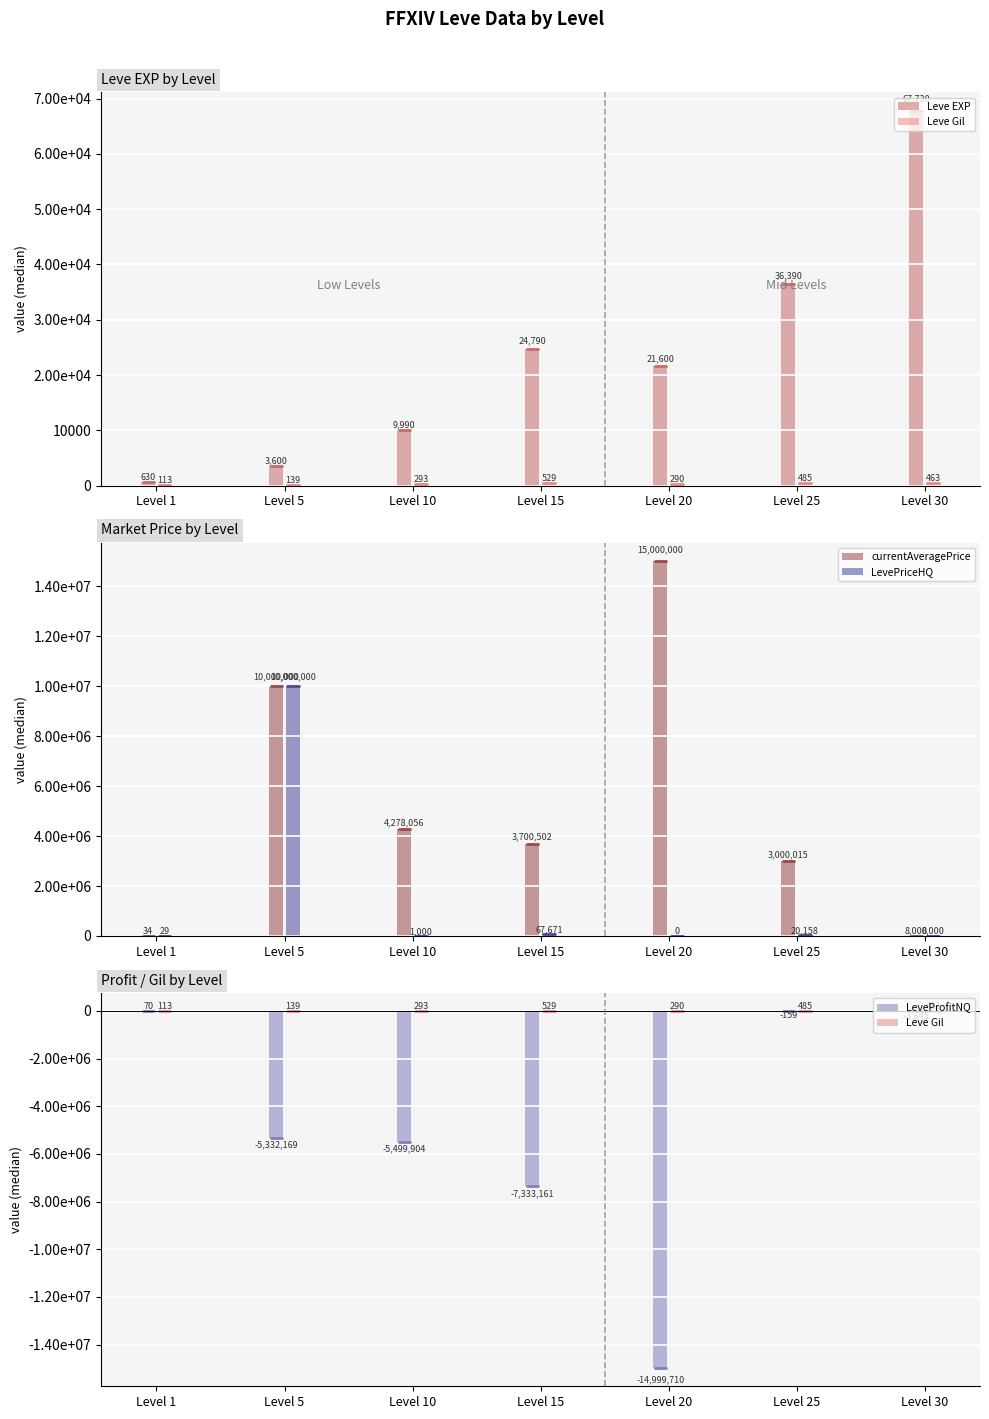

Which category has the highest value in the LevePriceHQ series?

Level 5